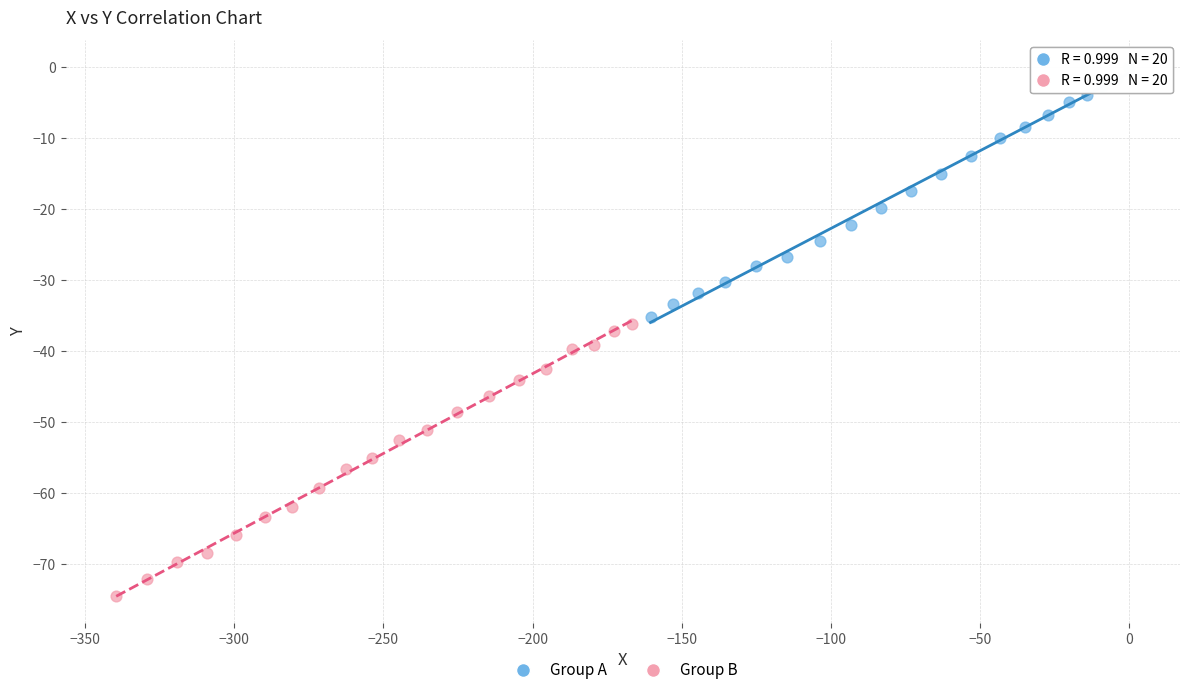

Which series has the largest Y range (max minus min)?

Group B